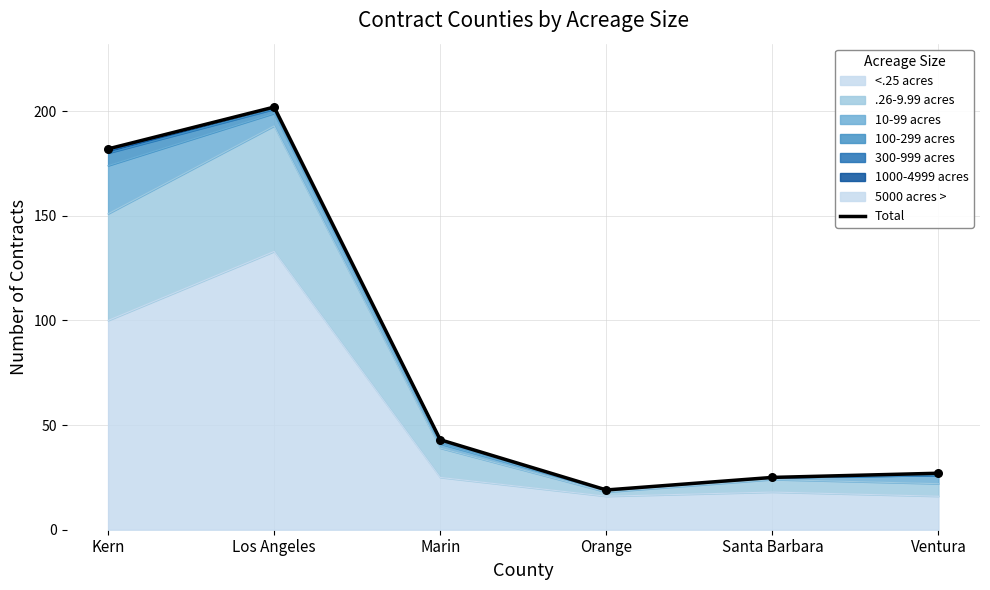

What is the change in value from Kern to Santa Barbara?

-157